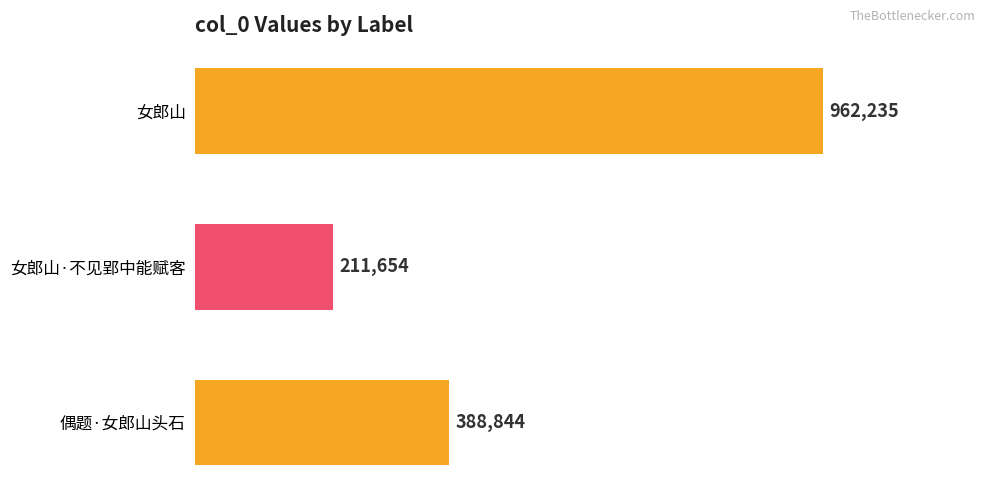

Does the chart contain stacked bars?

No